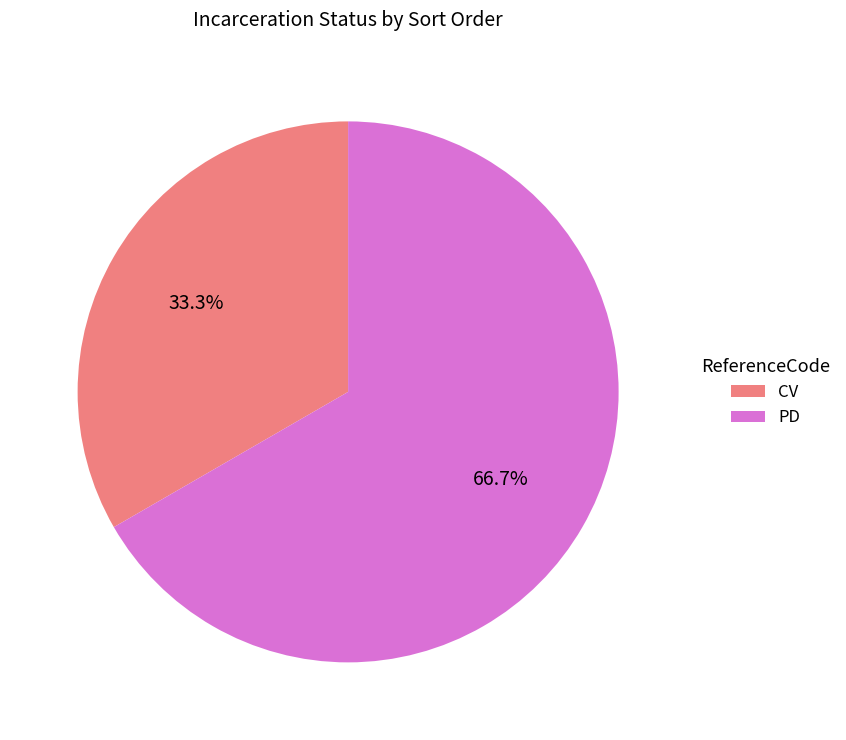

Which category has the biggest portion of the pie?

PD